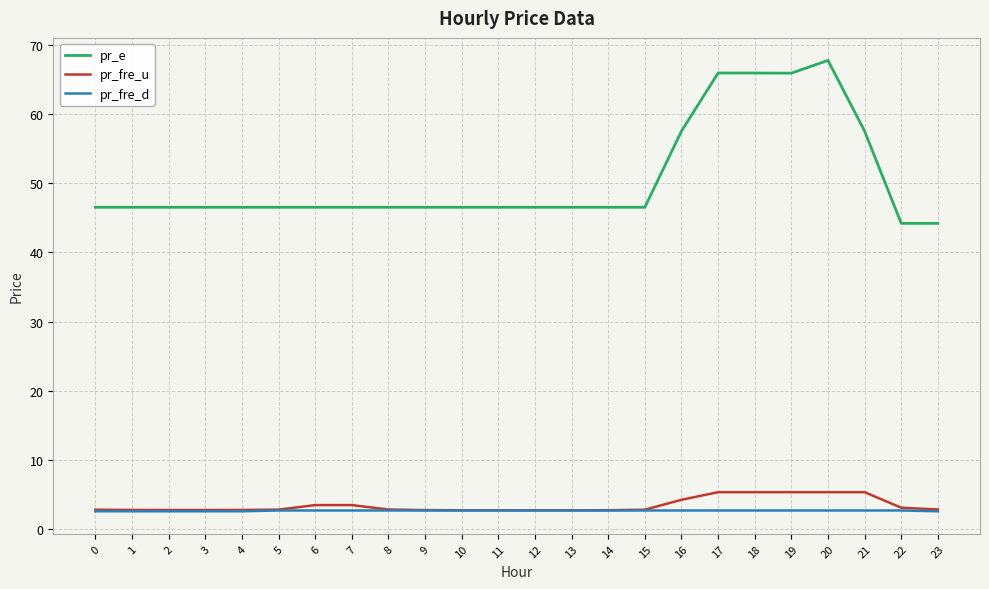

The value of pr_e at 16 is 57.6. True or false?

True